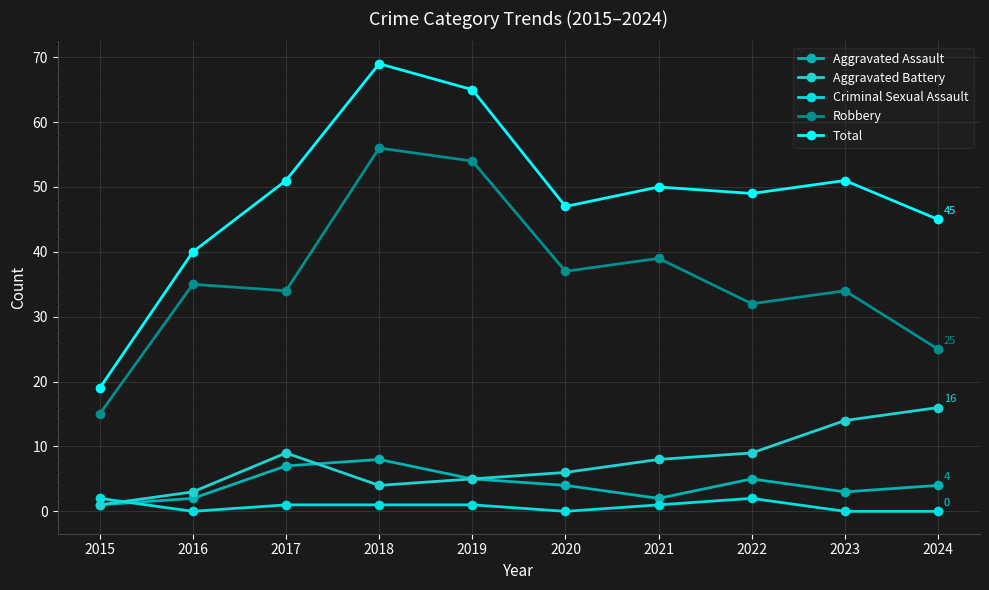

Which has a higher value, 2018 or 2015?

2018